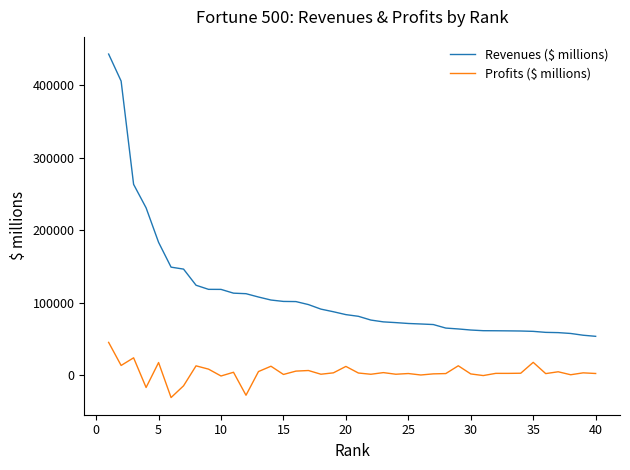

What are all the series names shown in the legend?

Revenues ($ millions), Profits ($ millions)